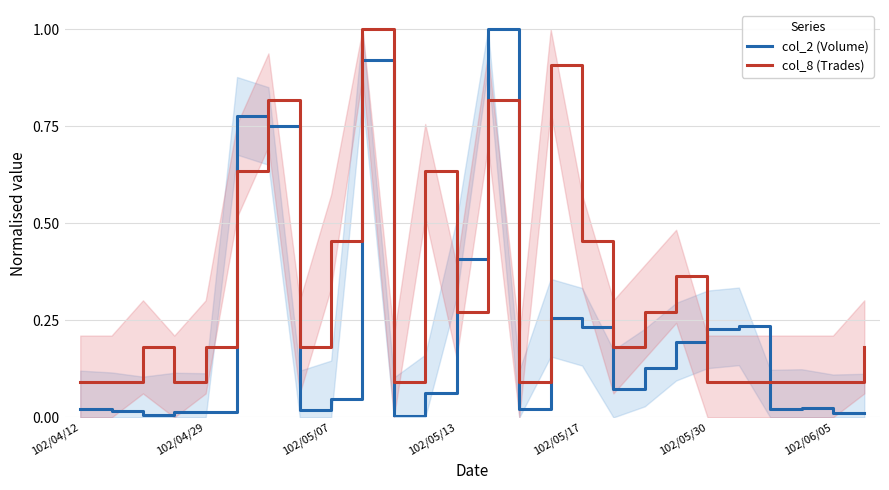

Reading left to right, list all the values displayed in this chart.

col_2 (Volume): 0.0	0.0	0.0	0.0	0.0	0.8	0.8	0.0	0.0	0.9	0.0	0.1	0.4	1.0	0.0	0.3	0.2	0.1	0.1	0.2	0.2	0.2	0.0	0.0	0.0	0.0
col_8 (Trades): 0.1	0.1	0.2	0.1	0.2	0.6	0.8	0.2	0.5	1.0	0.1	0.6	0.3	0.8	0.1	0.9	0.5	0.2	0.3	0.4	0.1	0.1	0.1	0.1	0.1	0.2